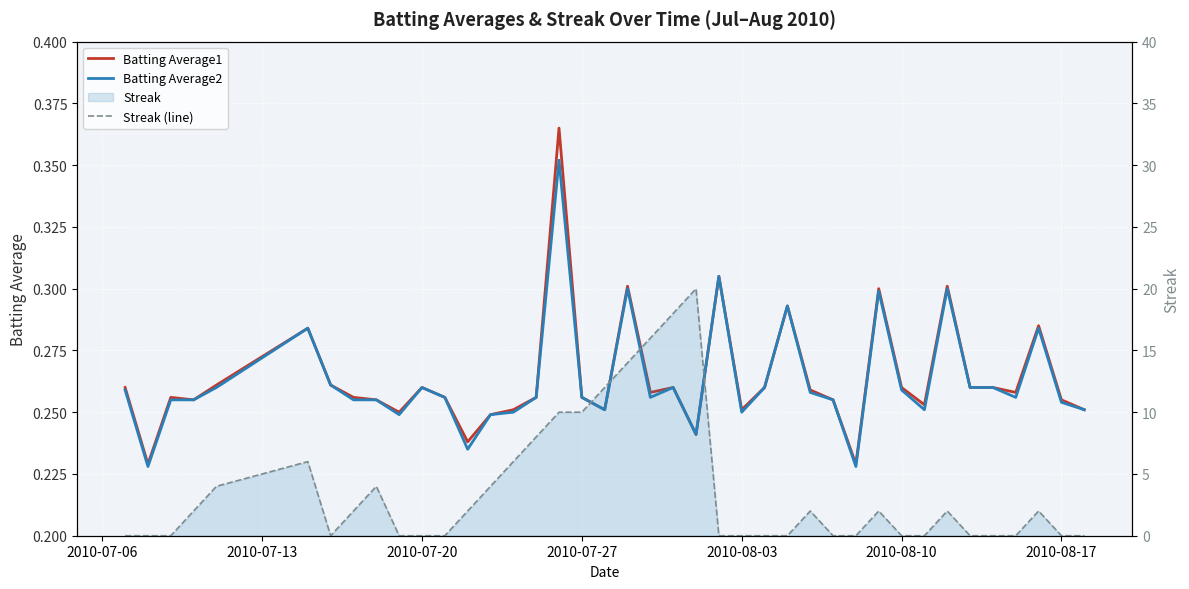

What is the difference between the maximum and minimum values in the Batting Average2 series?

0.1